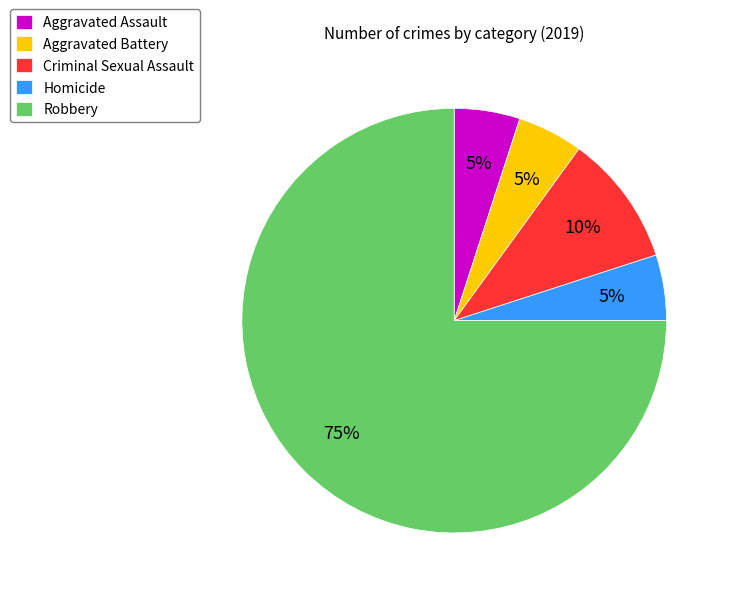

Approximately how many times larger is the value at Robbery compared to Aggravated Battery?

15.0